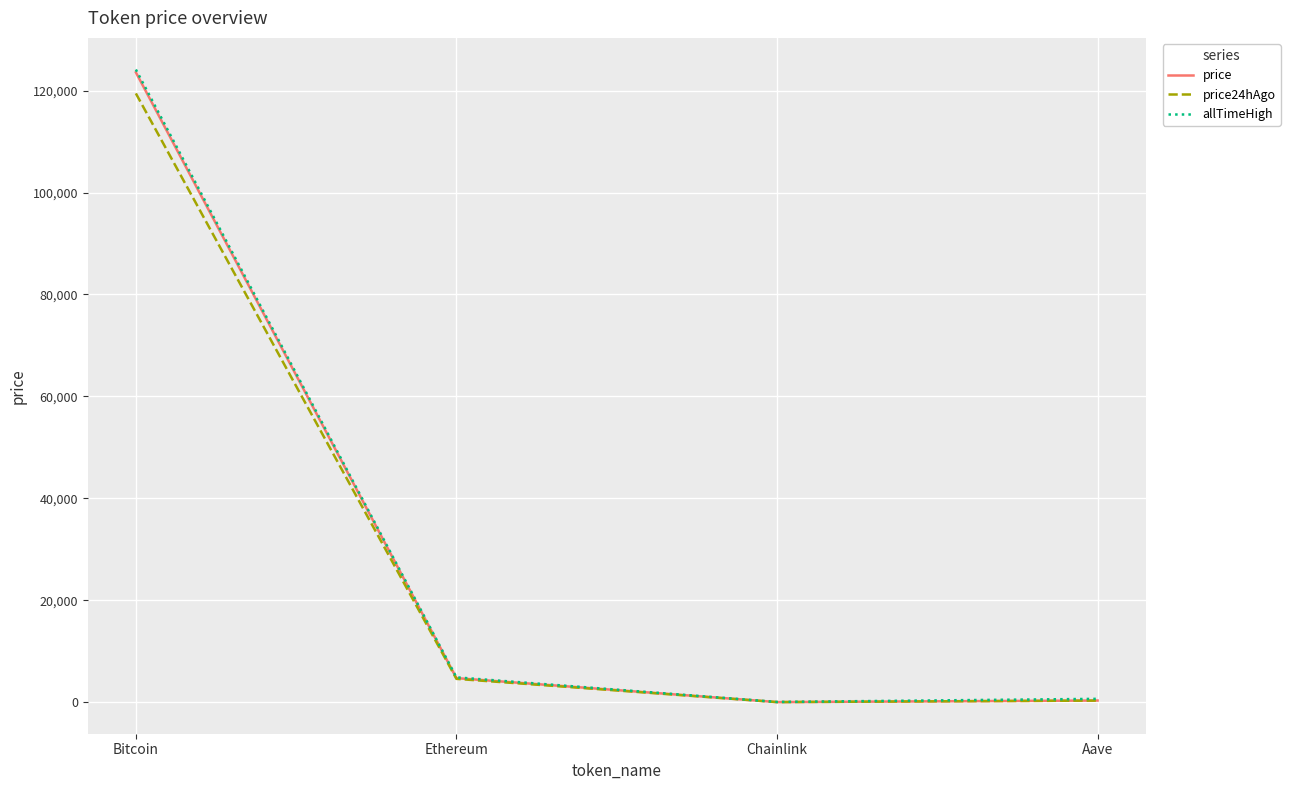

What is the approximate value of allTimeHigh at Bitcoin?

124128.0